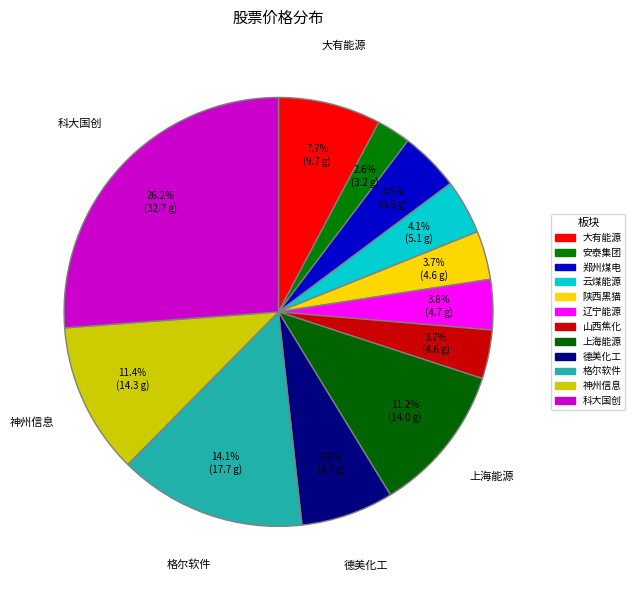

How many slices are in this pie chart?

12